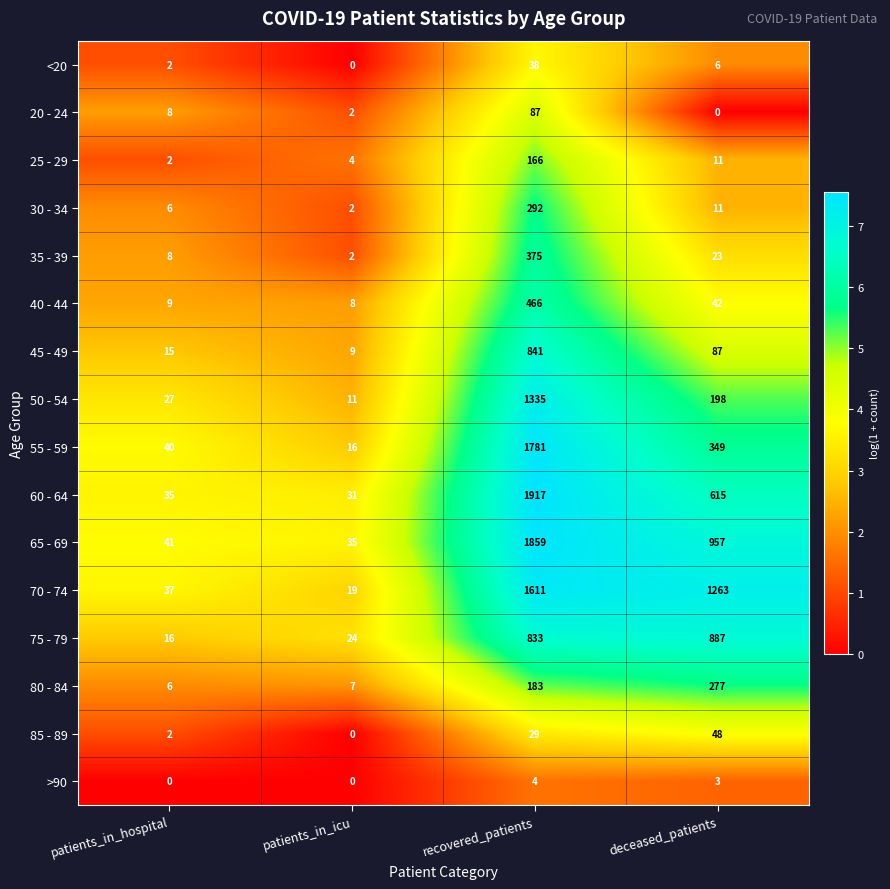

What is the total value across all series at patients_in_icu?

170